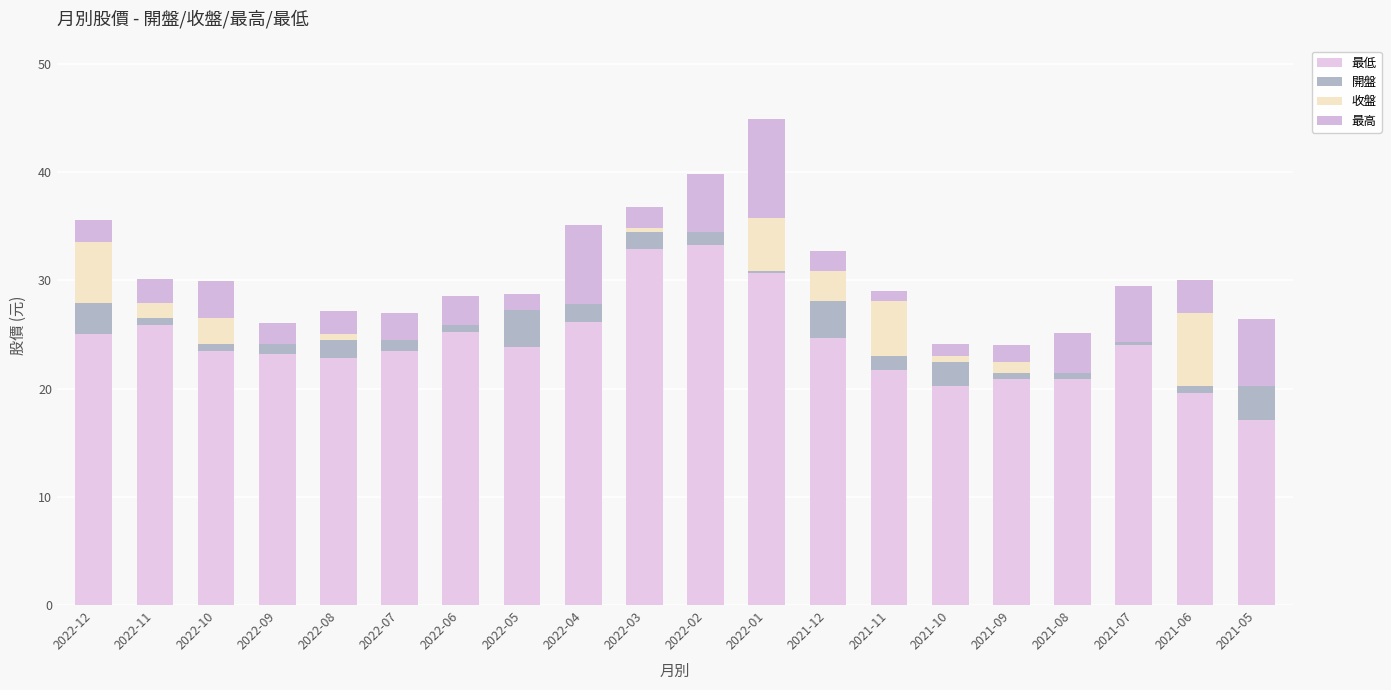

What is the average value of the 最高 series?

3.3